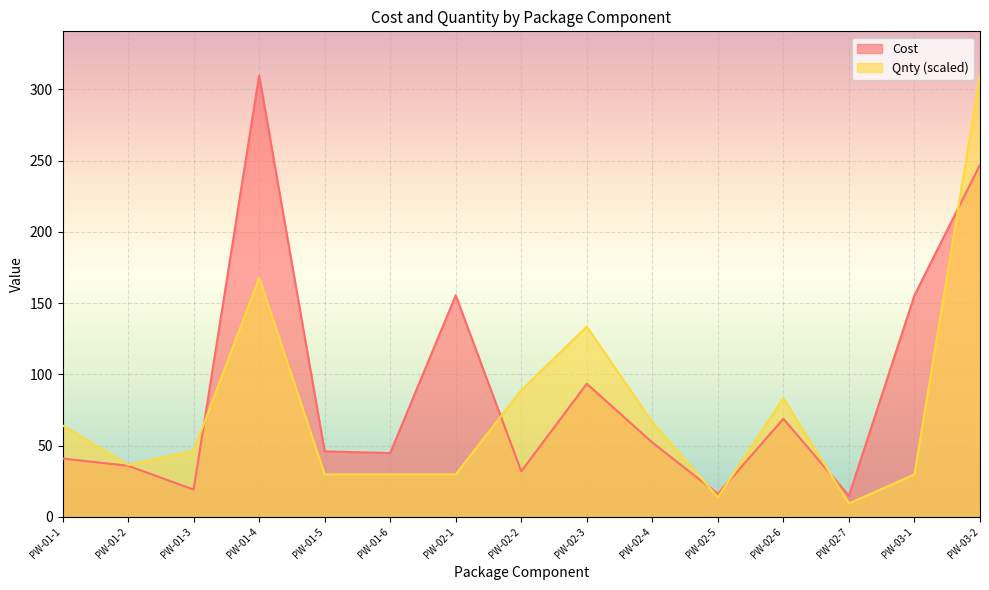

What is the sum of all Qnty values?

1139.0